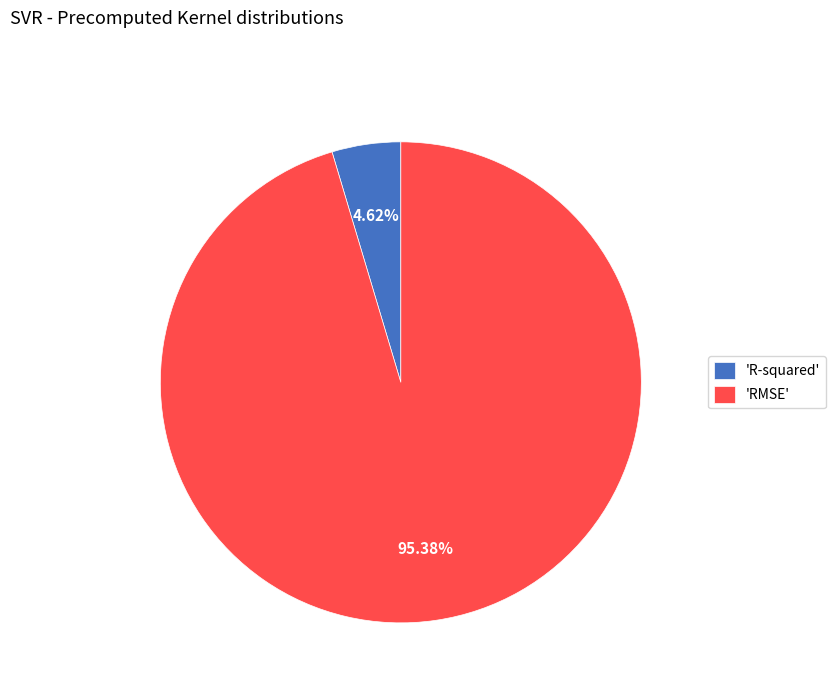

Rank the categories by value from highest to lowest.

'RMSE', 'R-squared'